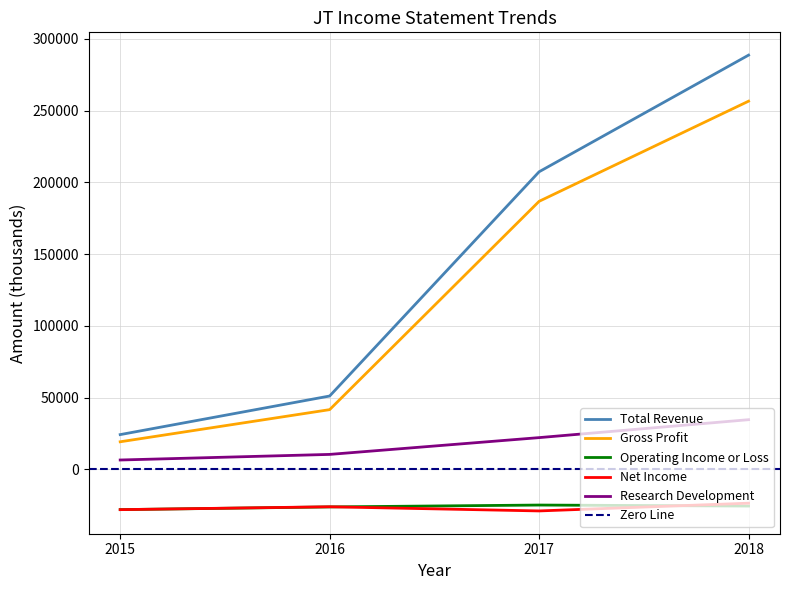

Where does the Gross Profit series first go above 186800?

2018